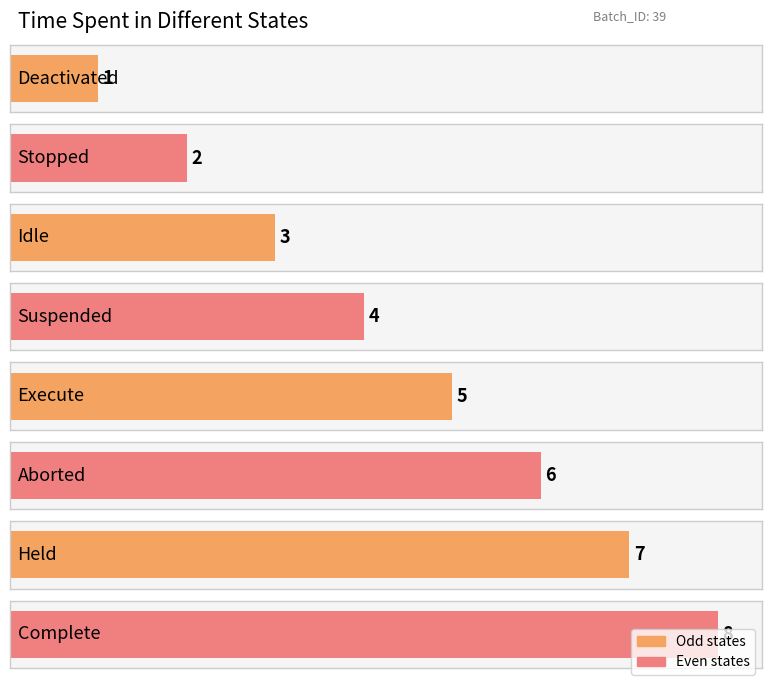

The chart shows a value of 8 at Complete. True or false?

True